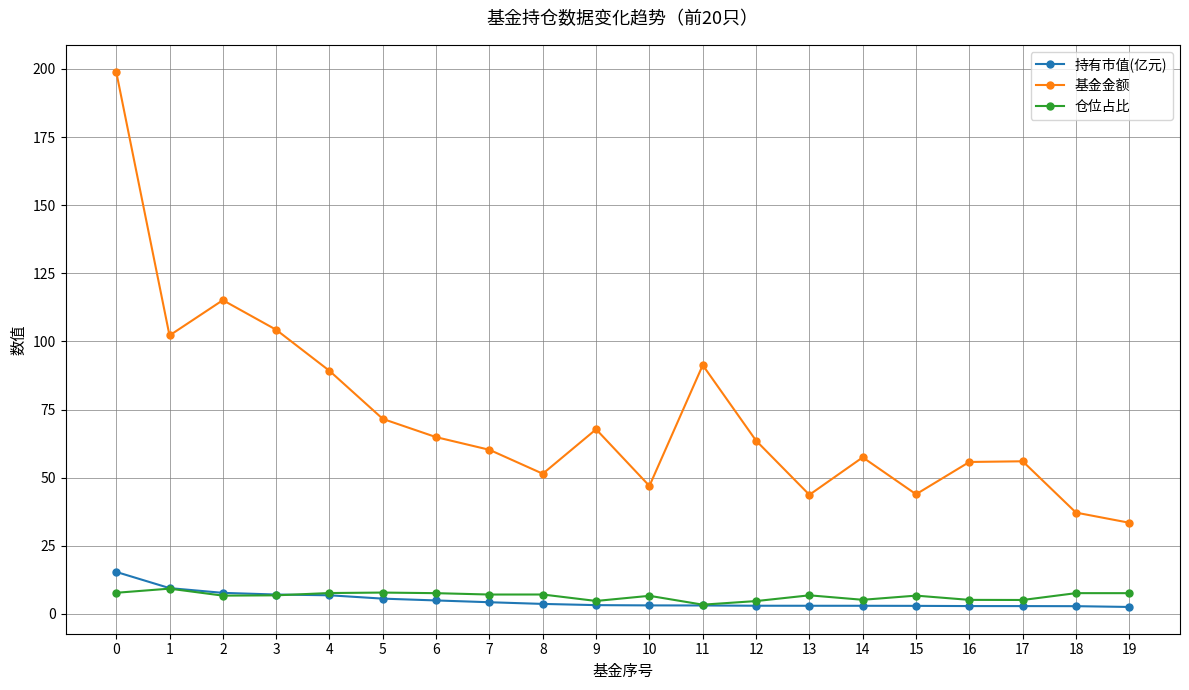

The value of 持有市值(亿元) at 2 is 7.7. True or false?

True